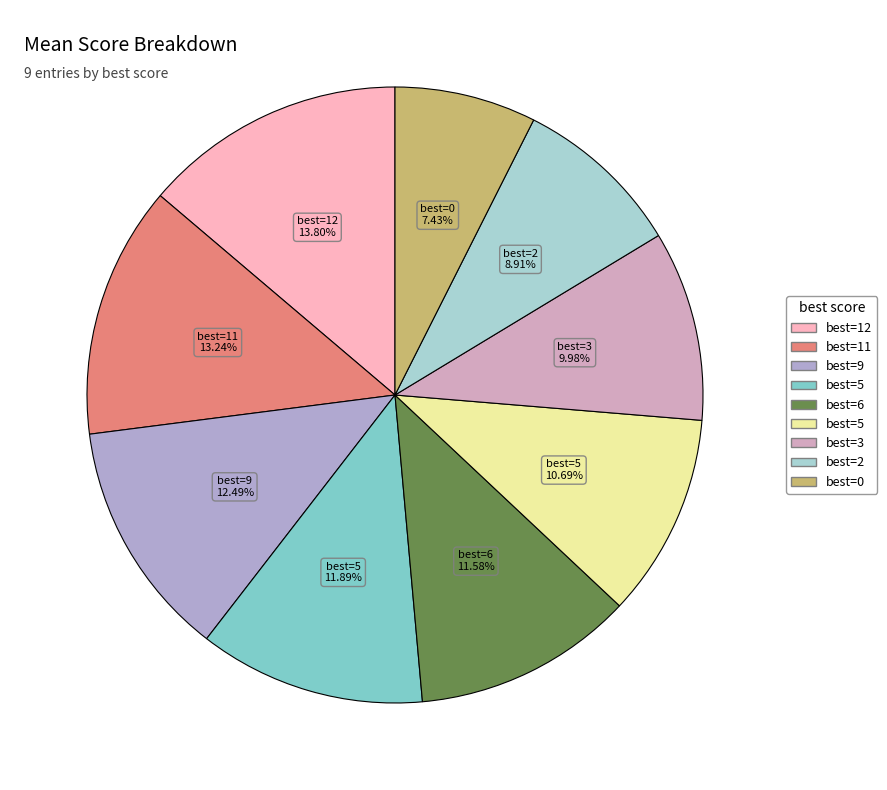

Count the number of slices in the pie.

9